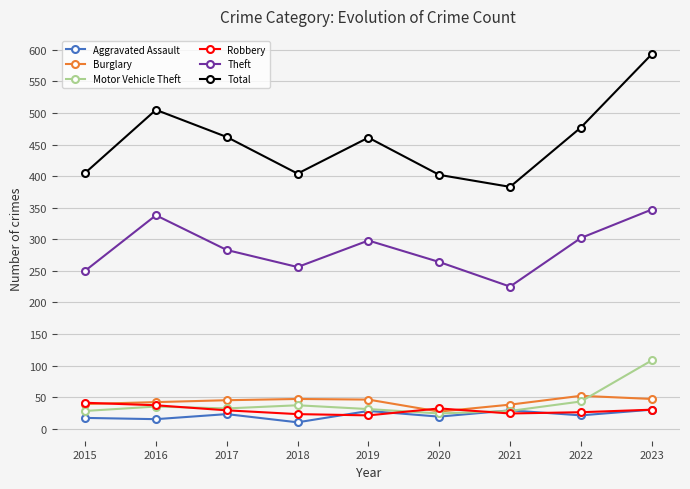

Is it true that Robbery equals 8 at 2023?

False